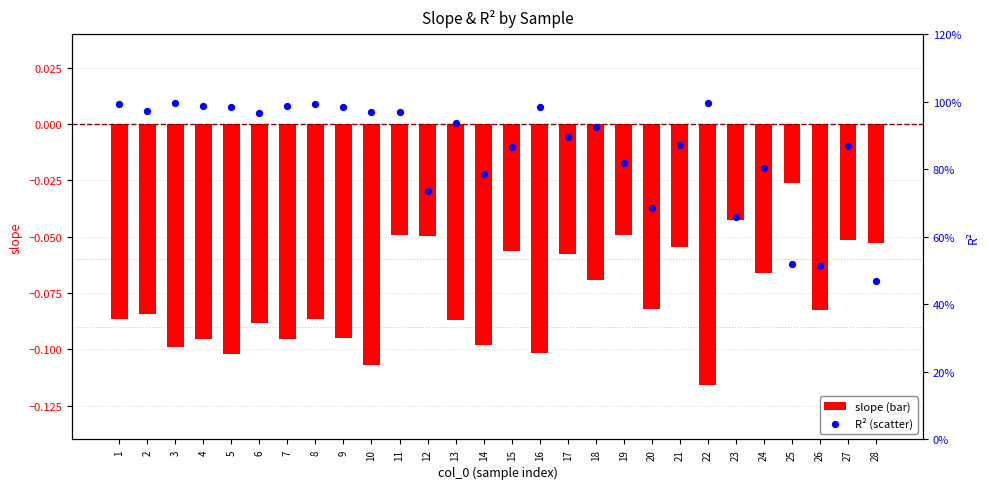

Which series has the largest Y range (max minus min)?

R^2